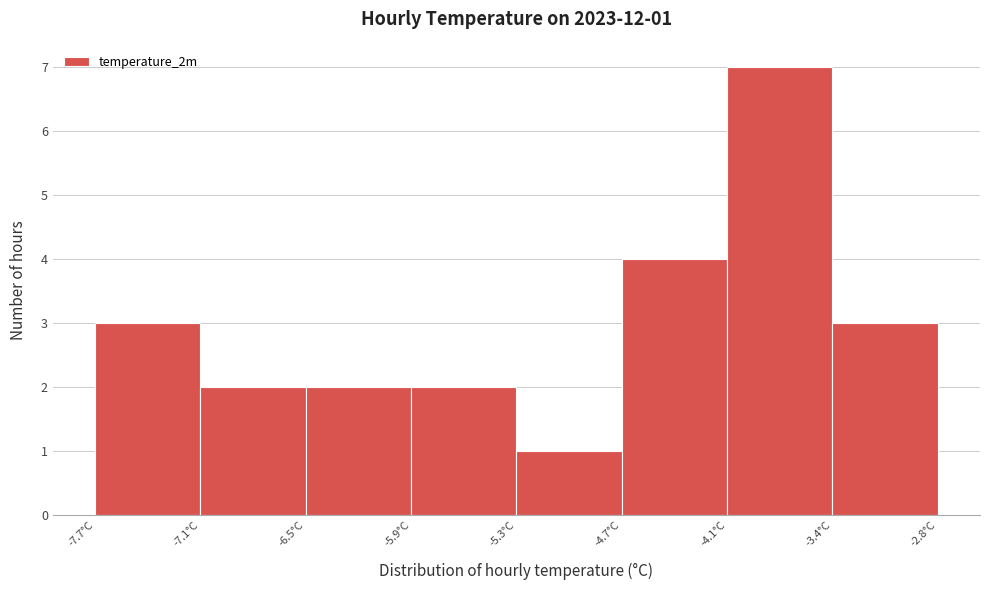

Which range on the x-axis has the tallest bar?

-4.1 to -3.4